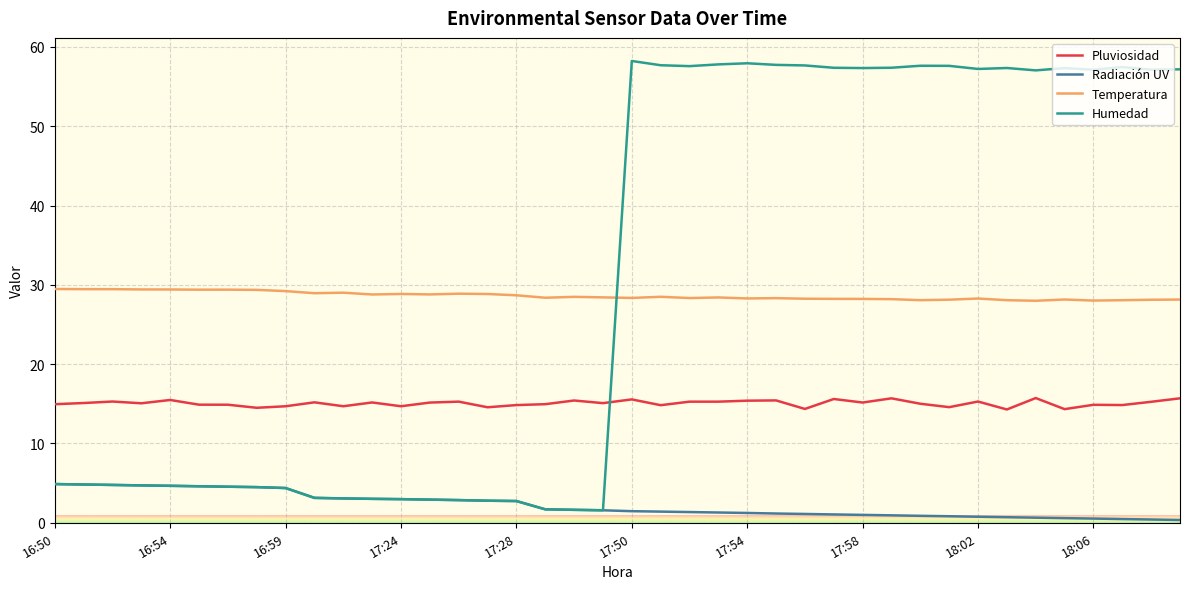

What is the greatest value displayed?

58.2